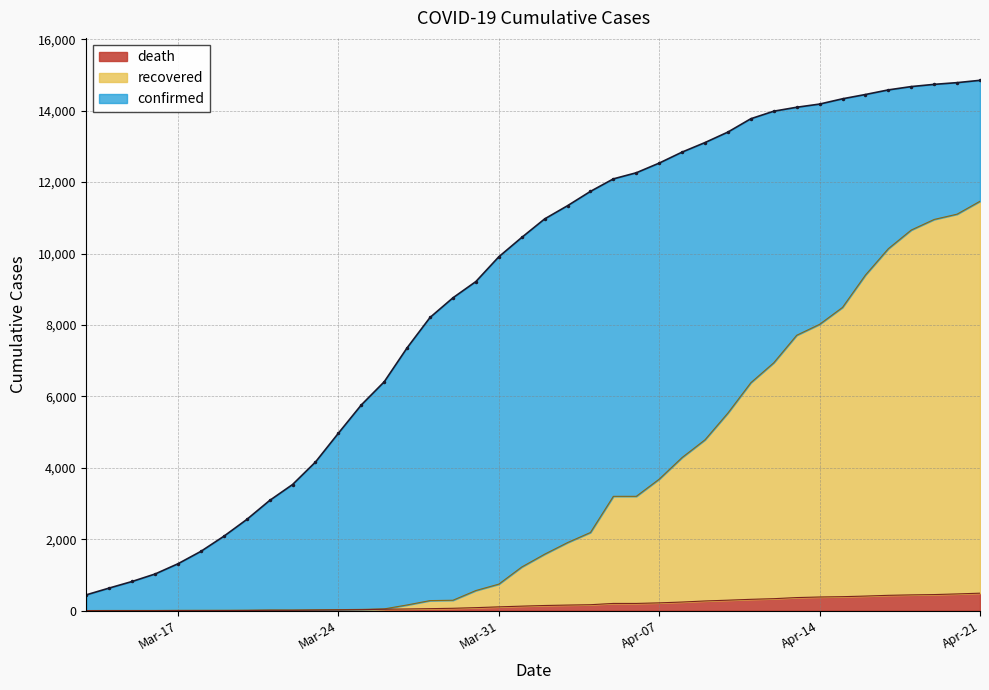

True or false: confirmed and death intersect in this chart.

False